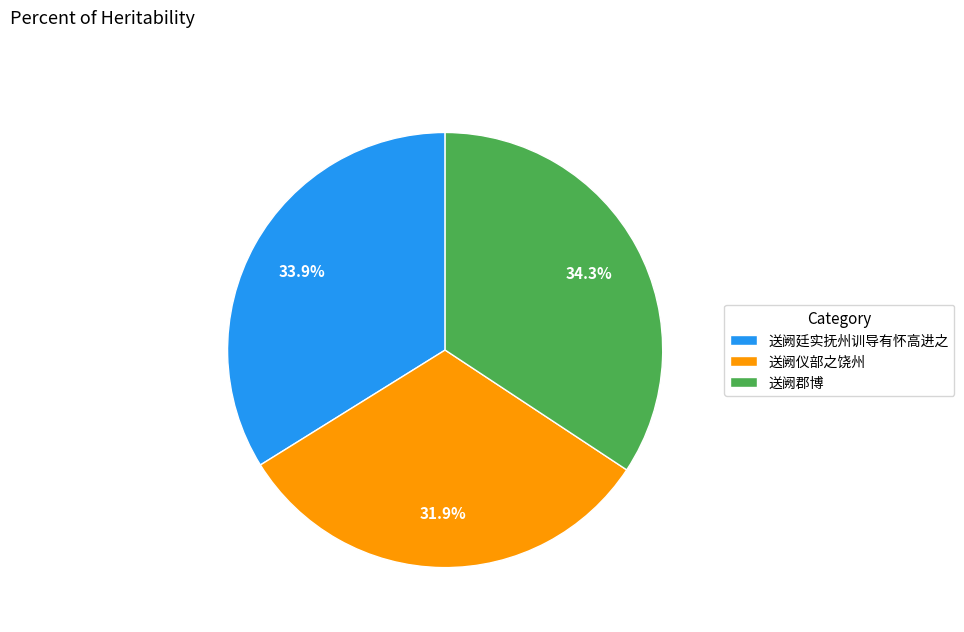

What percentage is the 送阙廷实抚州训导有怀高进之 slice, to the nearest percent?

34%